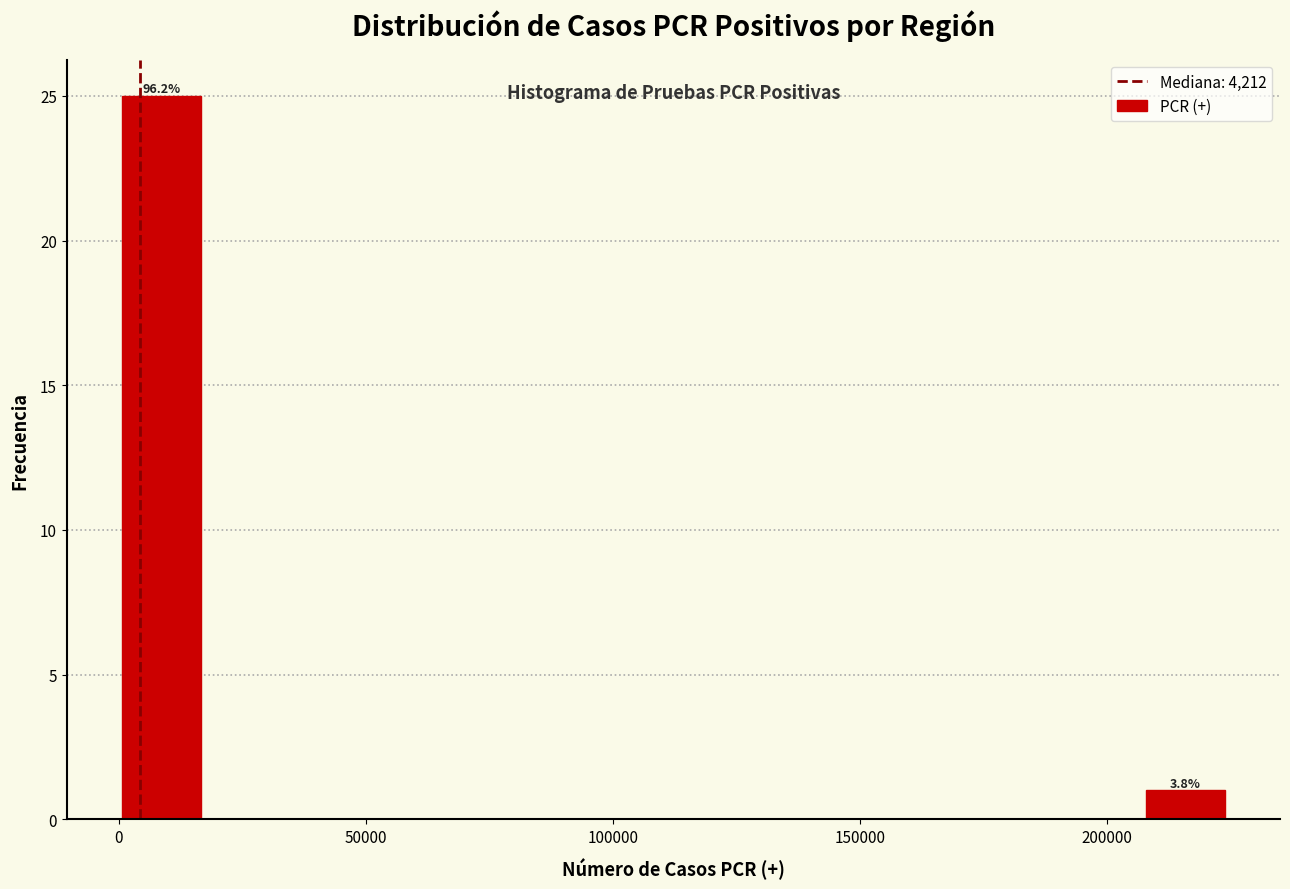

Around what value on the x-axis is the tallest bar? Give the approximate position of its centre, as read against the axis.

10000